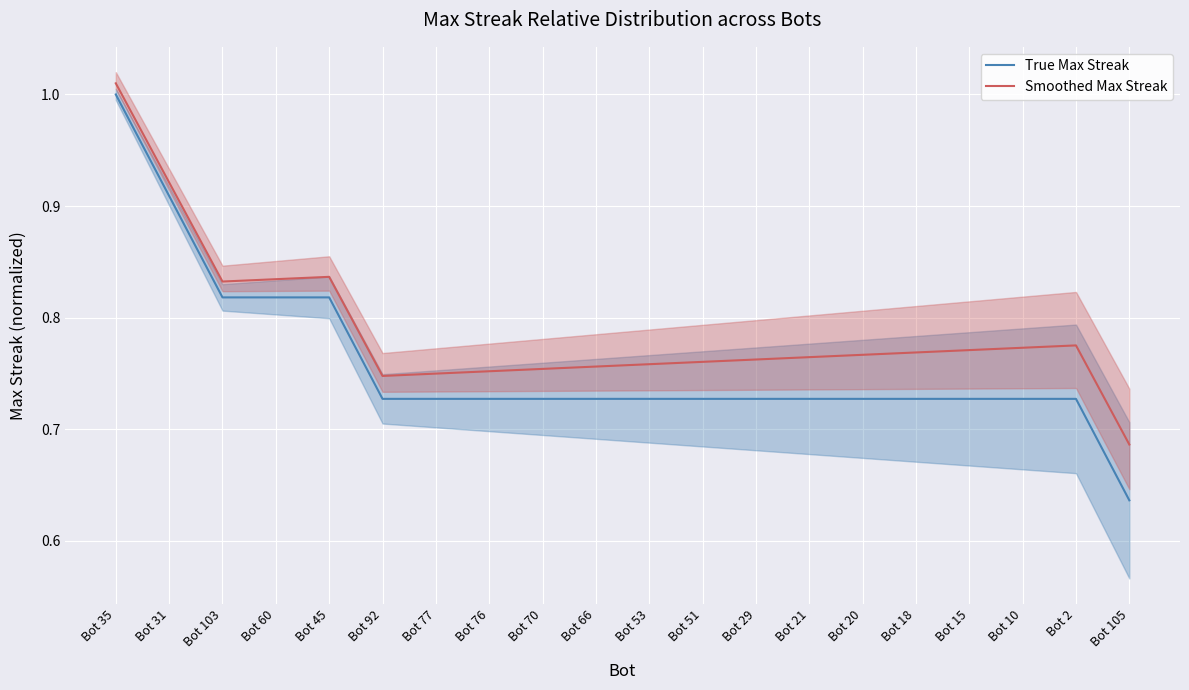

What is the total value across all series at Bot 60?

1.7